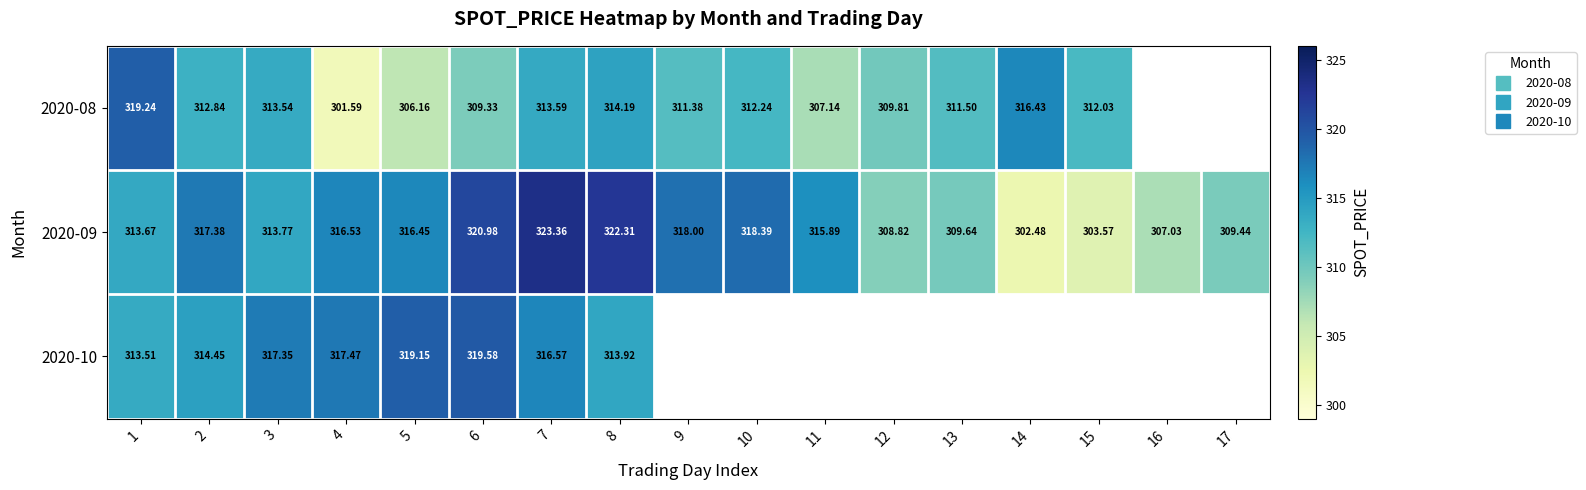

Is it true that 2020-09 equals 309.6 at 13?

True